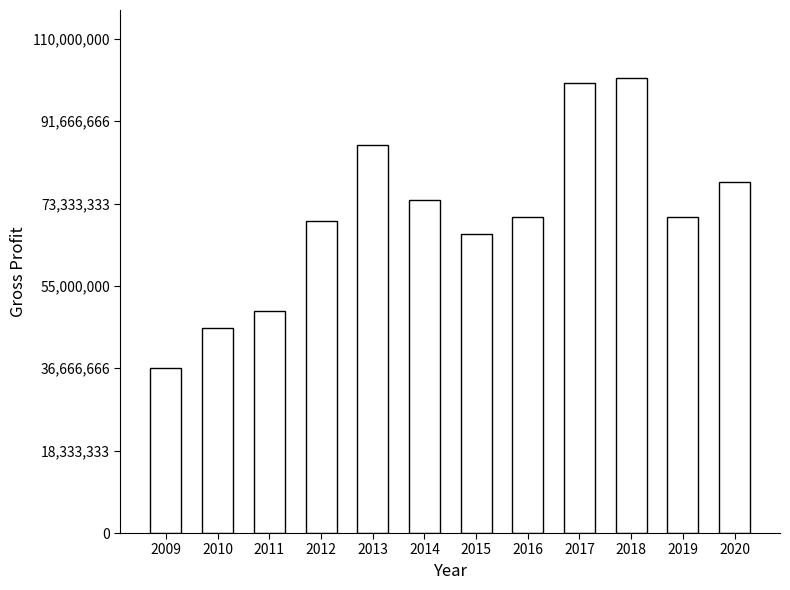

Read the value at 2011, to the nearest 100.

49348000